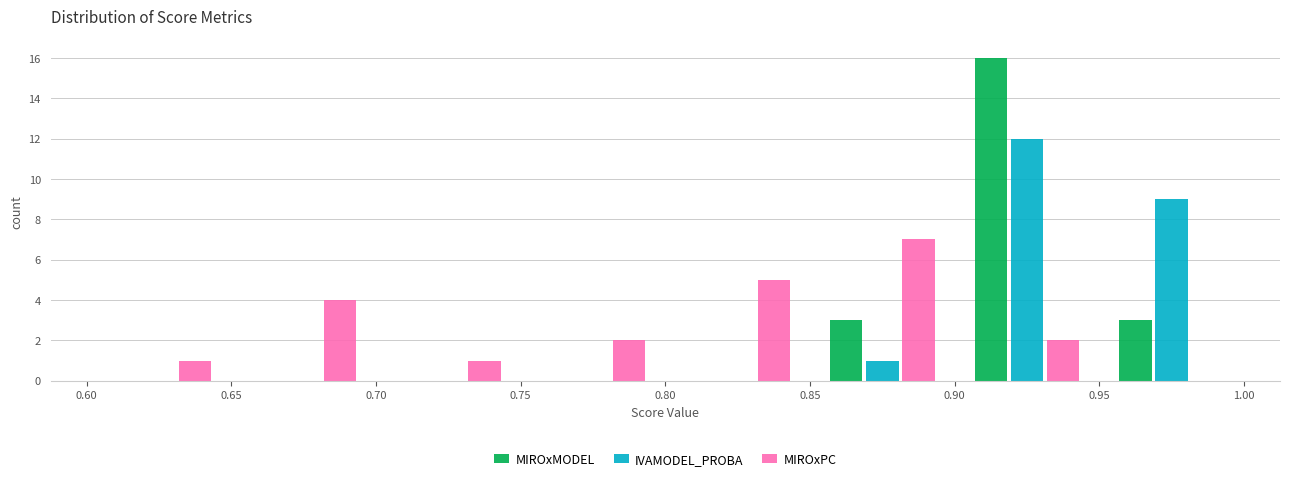

In the MIROxMODEL series, which range on the x-axis has the tallest bar?

0.90 to 0.95